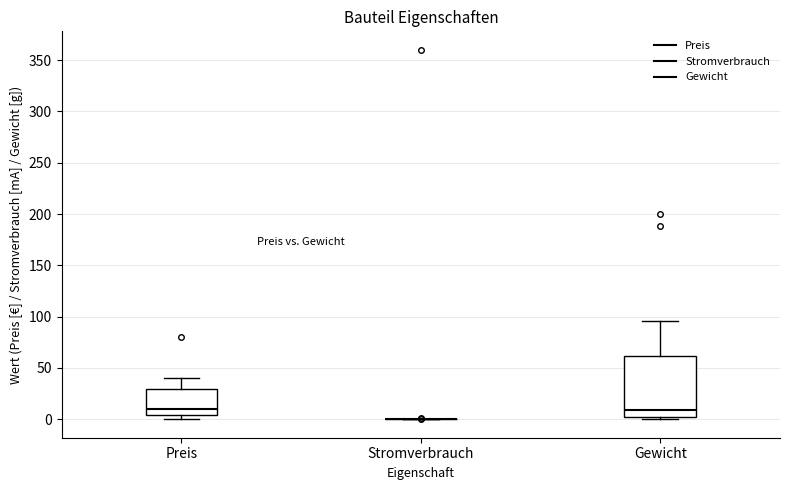

Reading left to right, transcribe this box plot: for each box, give where its median line is, the range the box spans, and where its two whiskers end, as read against the y-axis. The values are not printed on the chart, so give them approximately, as read against the axis.

Preis: median 10, box 5 to 30, whiskers 0 to 40
Stromverbrauch: box collapsed to a line at 0, whiskers 0 to 0
Gewicht: median 10, box 5 to 60, whiskers 0 to 95